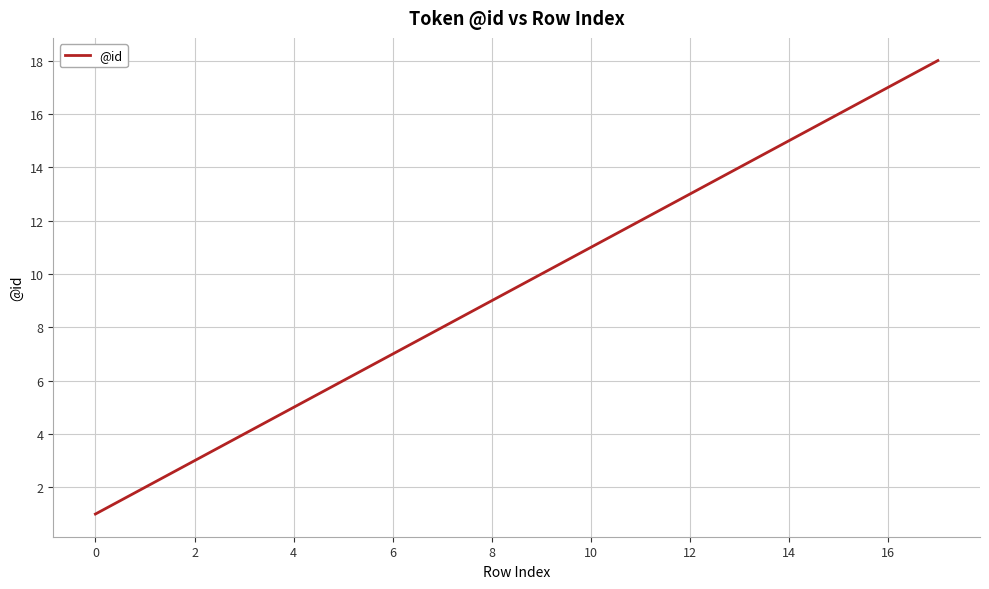

What is the difference between the maximum and minimum values?

17